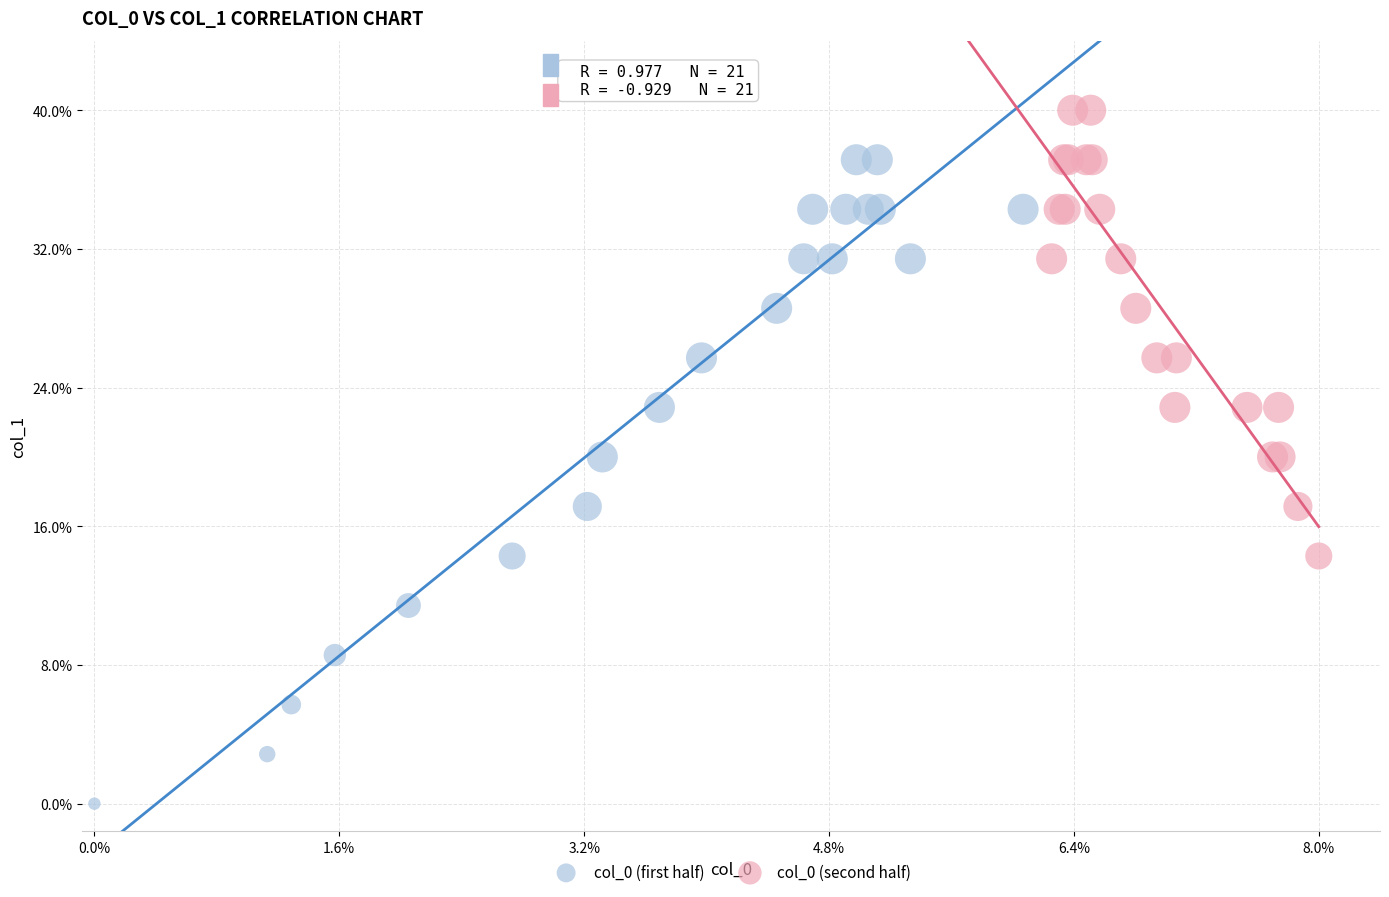

What are all the series names shown in the legend?

col_0 (first half), col_0 (second half)